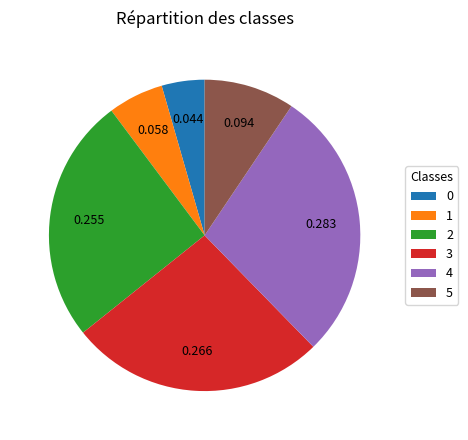

How many segments does this pie chart have?

6